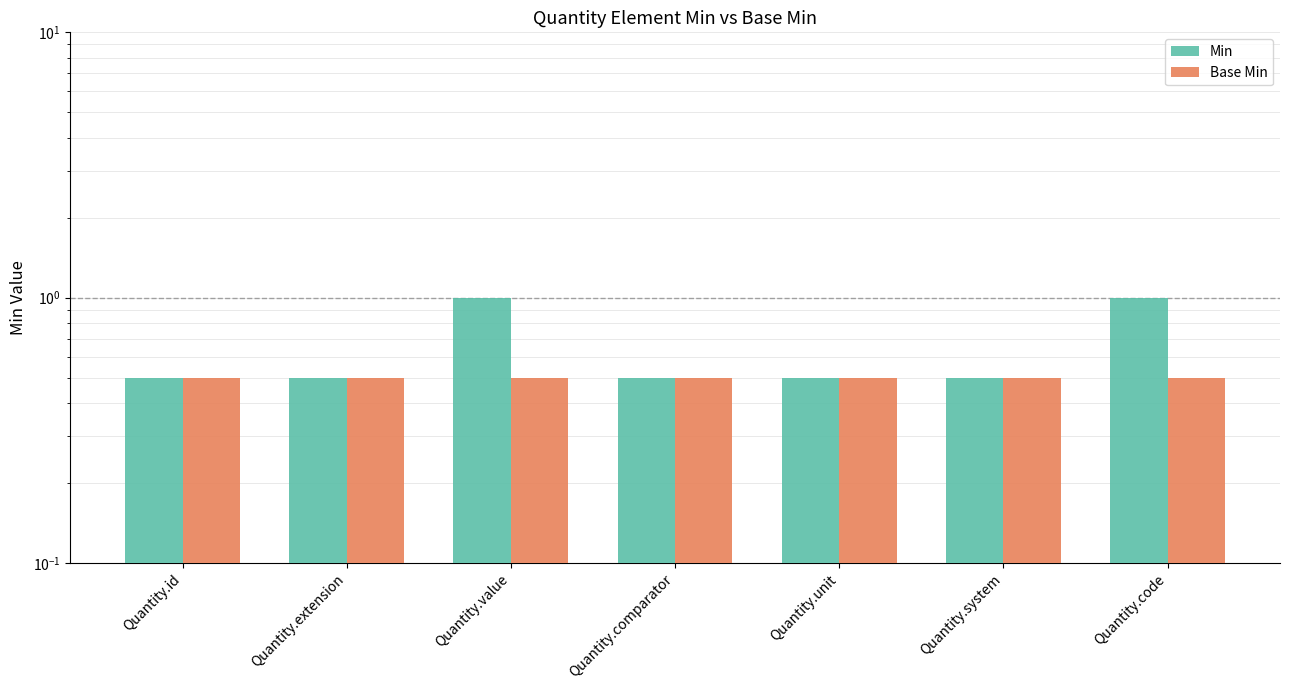

Reading right to left, extract all data points from this chart.

Min: Quantity.code=1.0	Quantity.system=0.5	Quantity.unit=0.5	Quantity.comparator=0.5	Quantity.value=1.0	Quantity.extension=0.5	Quantity.id=0.5
Base Min: Quantity.code=0.5	Quantity.system=0.5	Quantity.unit=0.5	Quantity.comparator=0.5	Quantity.value=0.5	Quantity.extension=0.5	Quantity.id=0.5